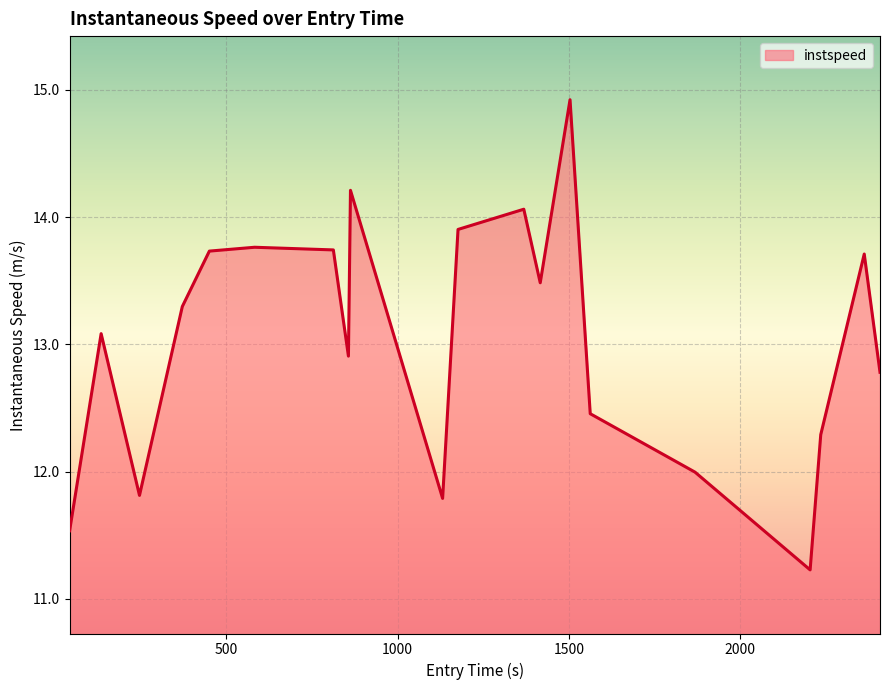

What is the smallest value displayed?

11.2